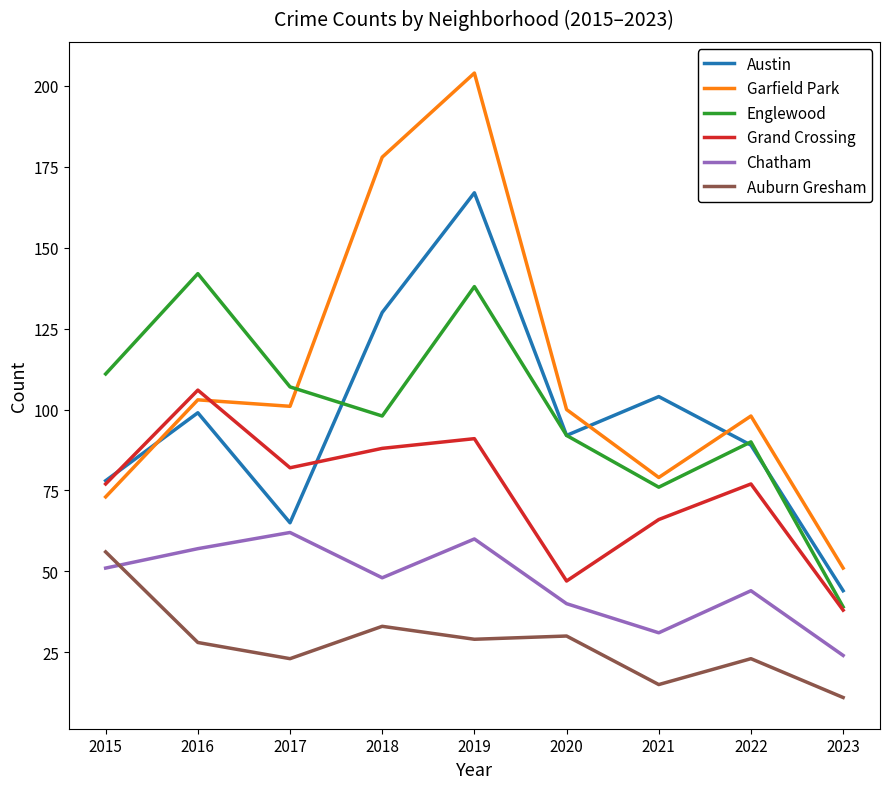

Which label corresponds to the largest value in the chart?

2019